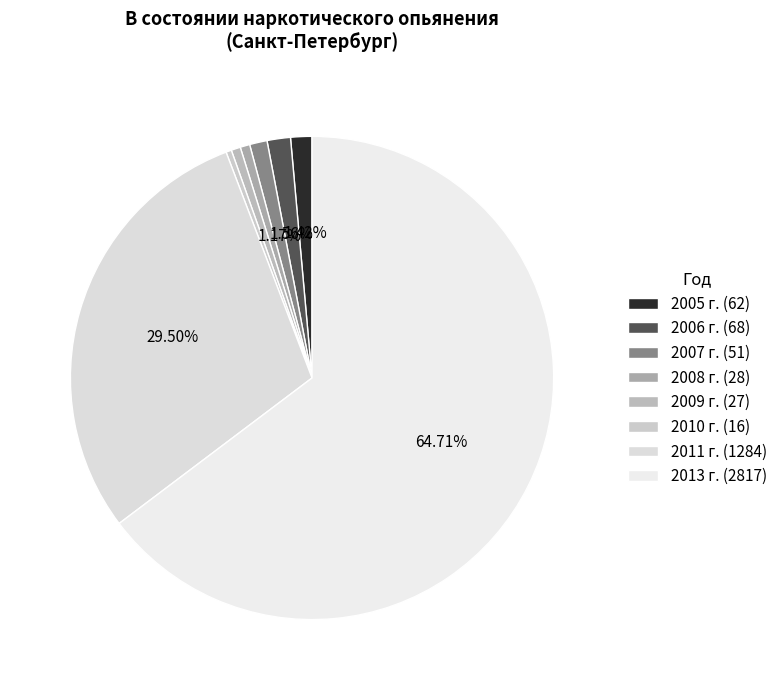

The 2010 г. slice represents 14% of the pie. True or false?

False